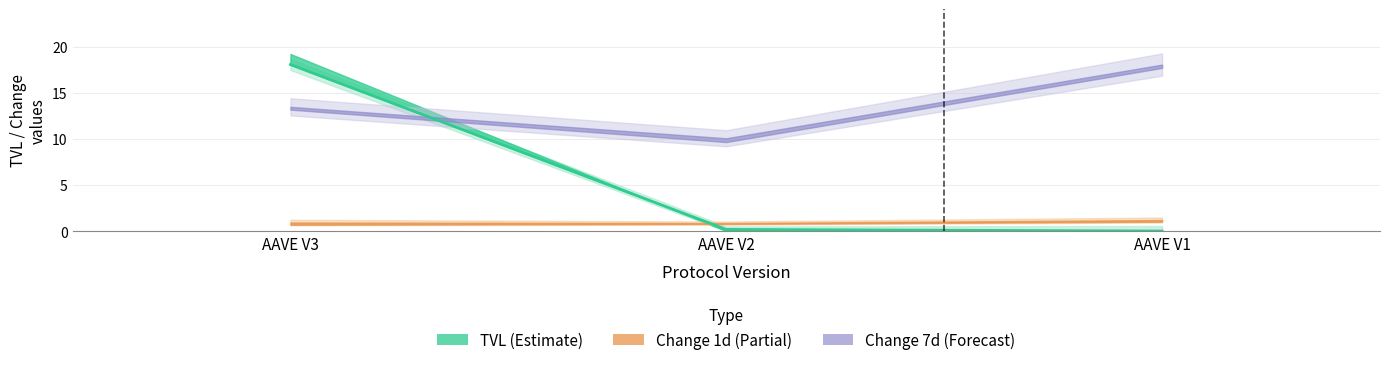

What is the difference between the values at AAVE V1 and AAVE V2?

0.2